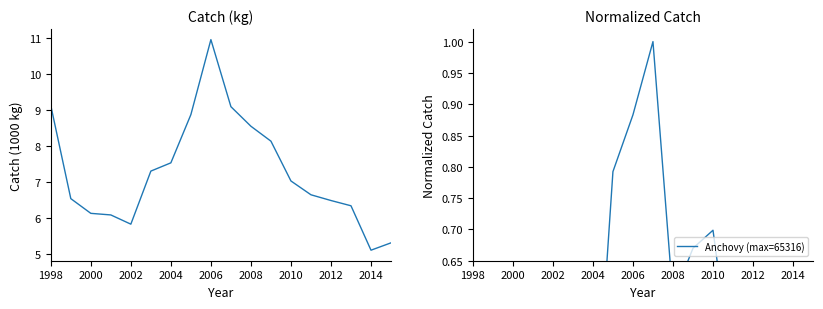

What is the maximum value shown in the chart?

10.9